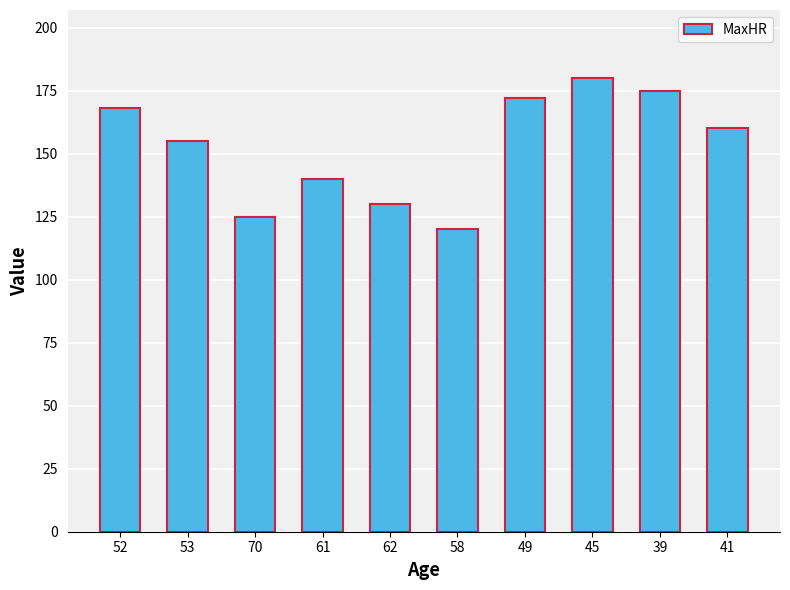

Read the value at 39, to the nearest 10.

180